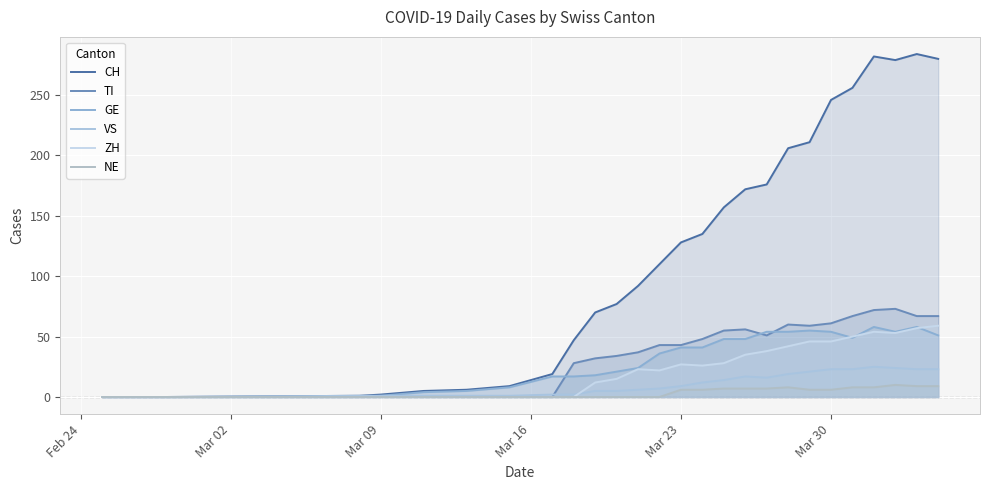

What is the total value across all series at Mar 30?

436